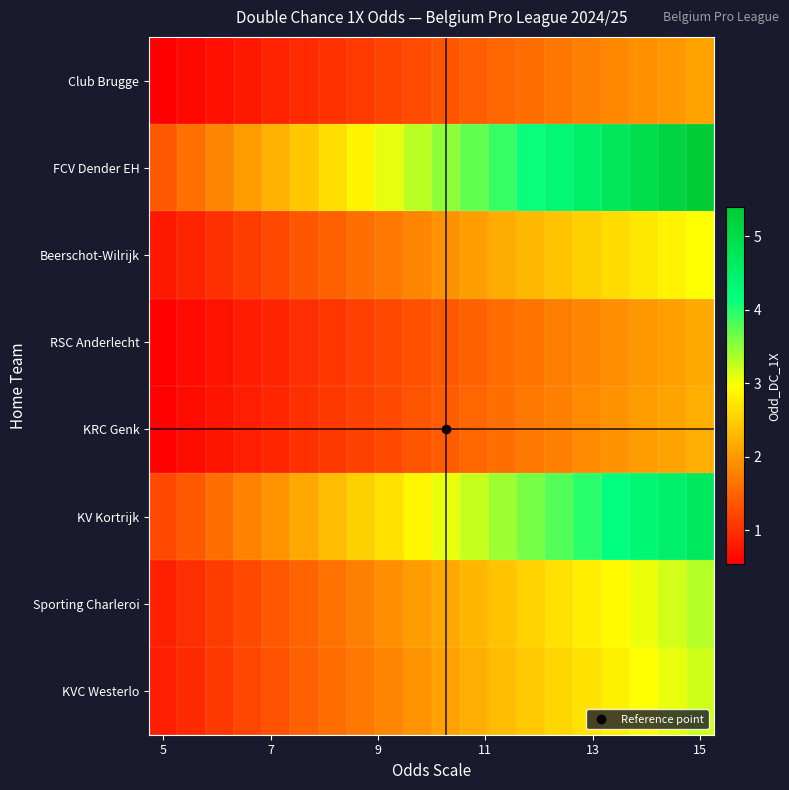

At which category does the chart reach its minimum across all series?

5